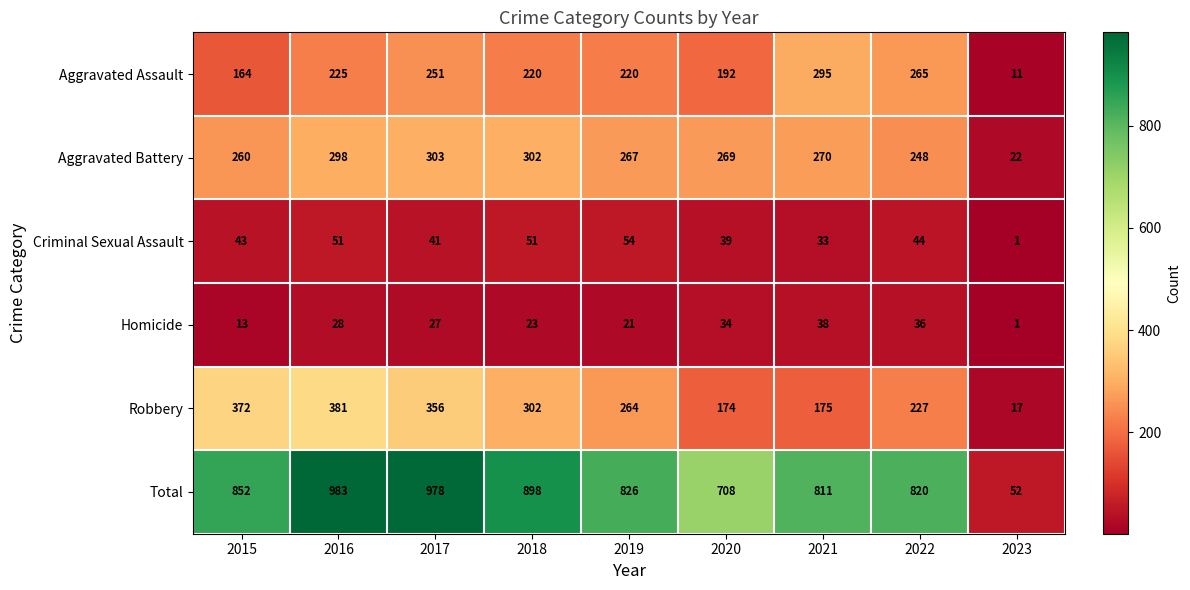

What is the average value of the Aggravated Battery series?

249